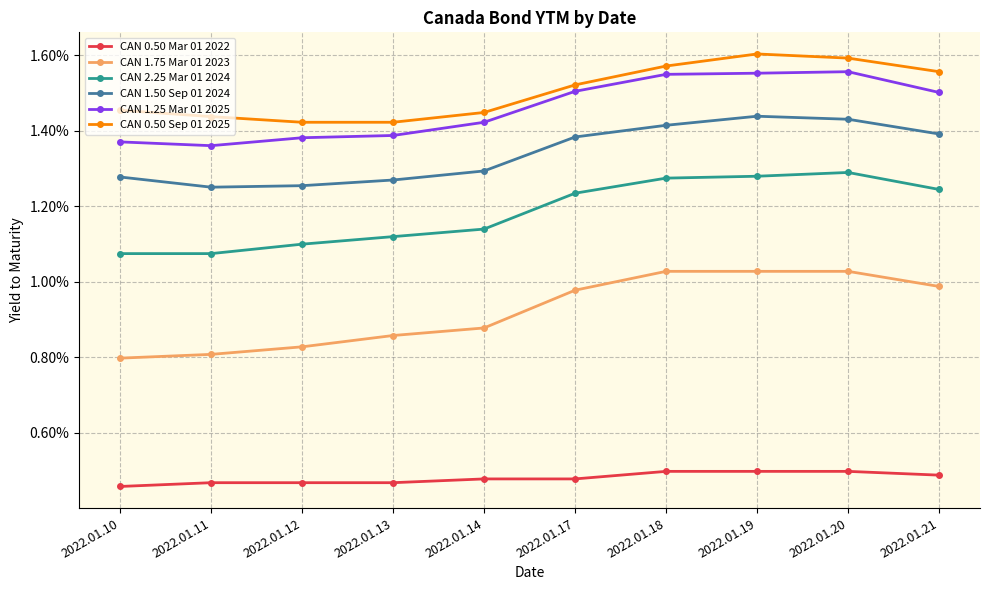

True or false: CAN 2.25 Mar 01 2024 and CAN 1.50 Sep 01 2024 intersect in this chart.

False